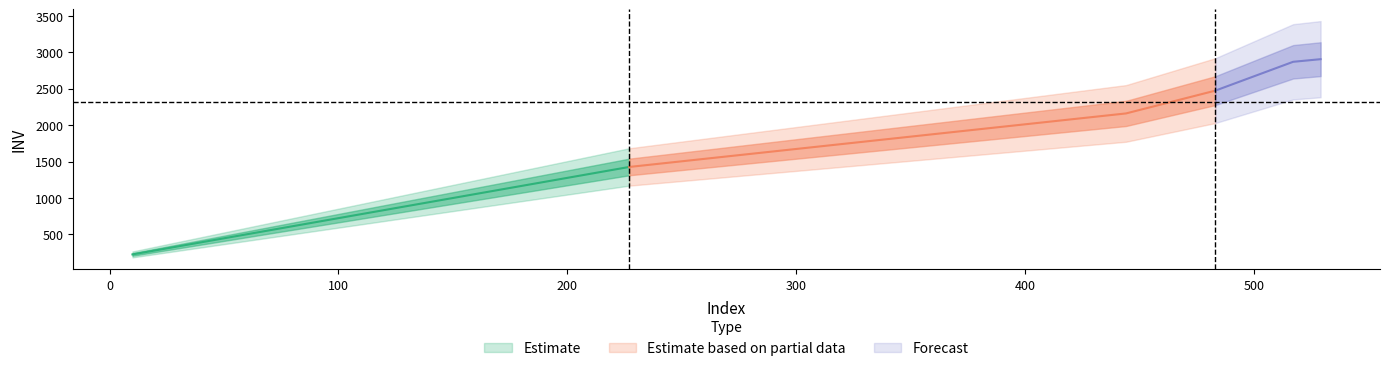

Is it true that the value at 227 is 1426?

True